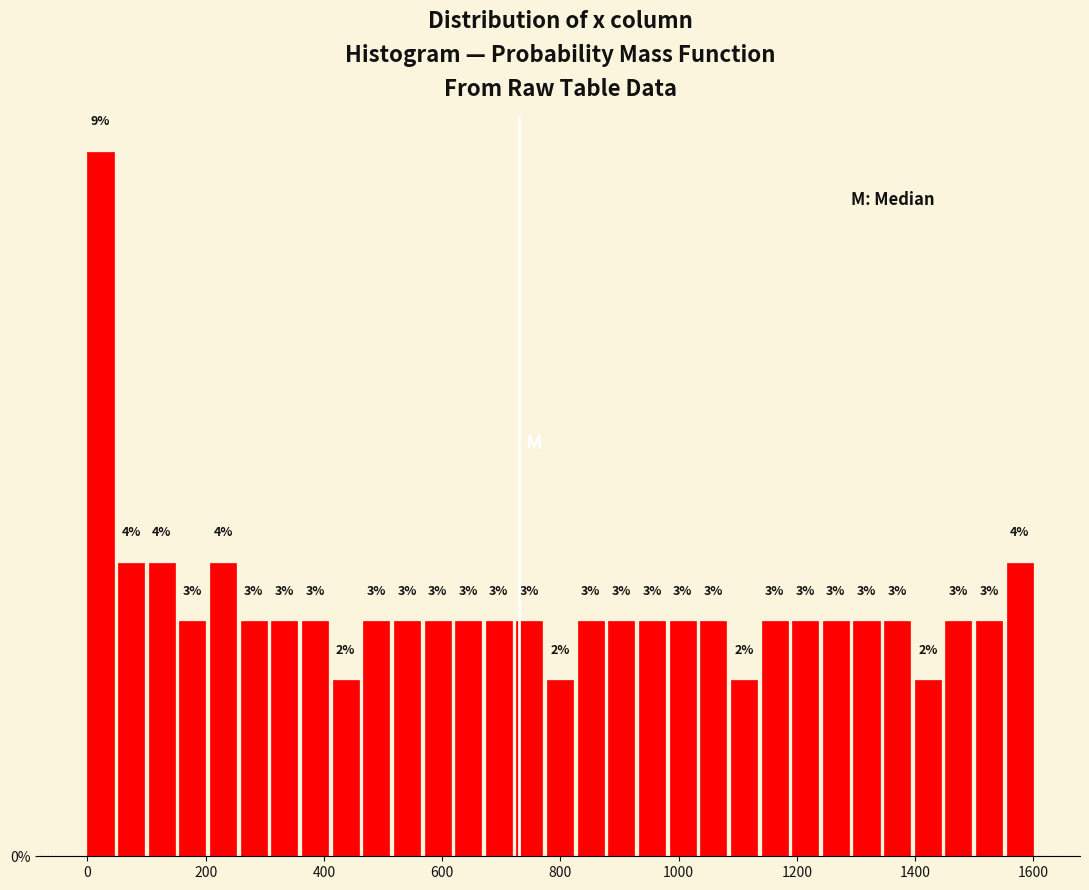

Read against the x-axis, roughly where is the centre of the tallest bar?

20